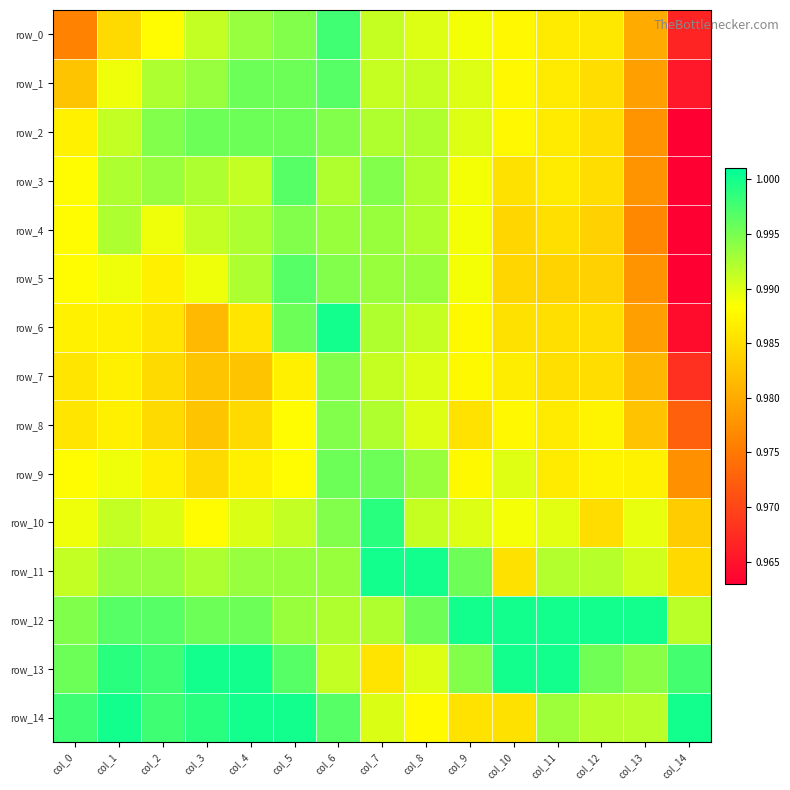

True or false: row_10 has a value of 1.6 at col_1.

False